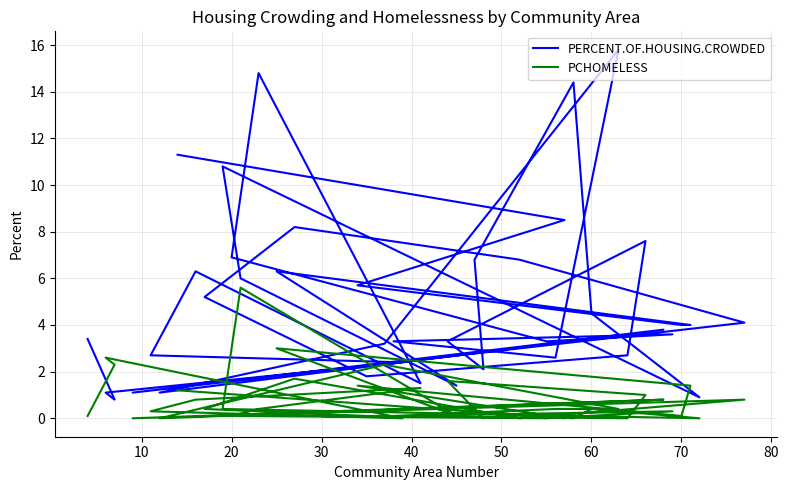

What is the highest value of the PCHOMELESS series?

5.6